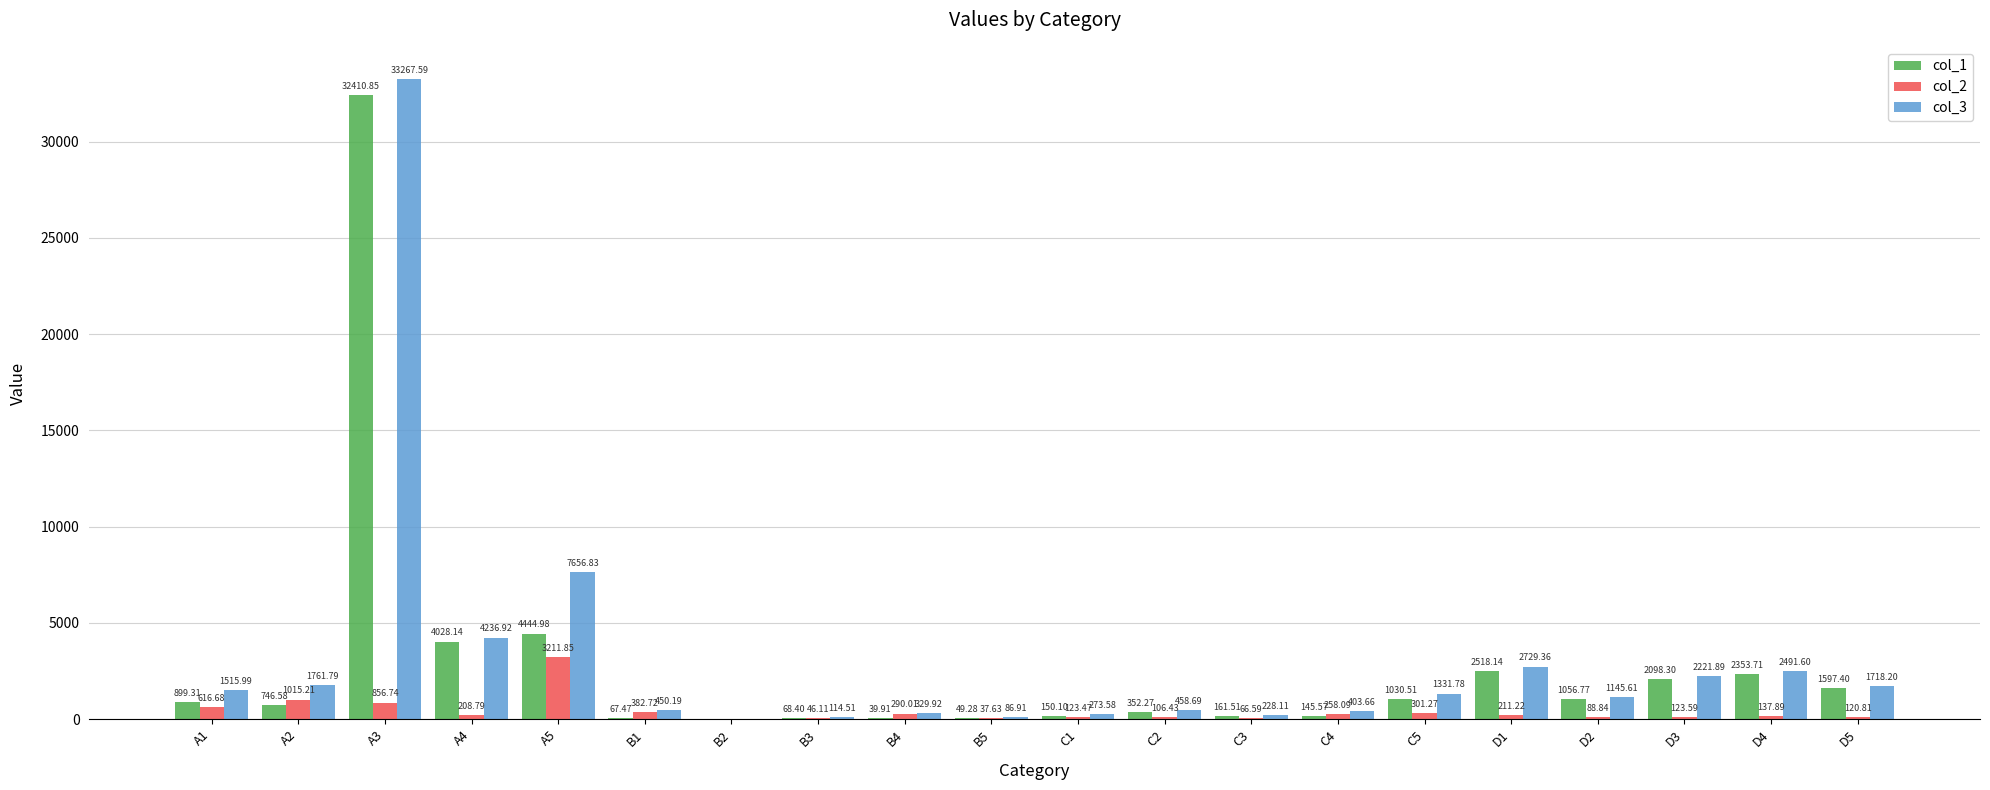

How many groups of bars are there?

20